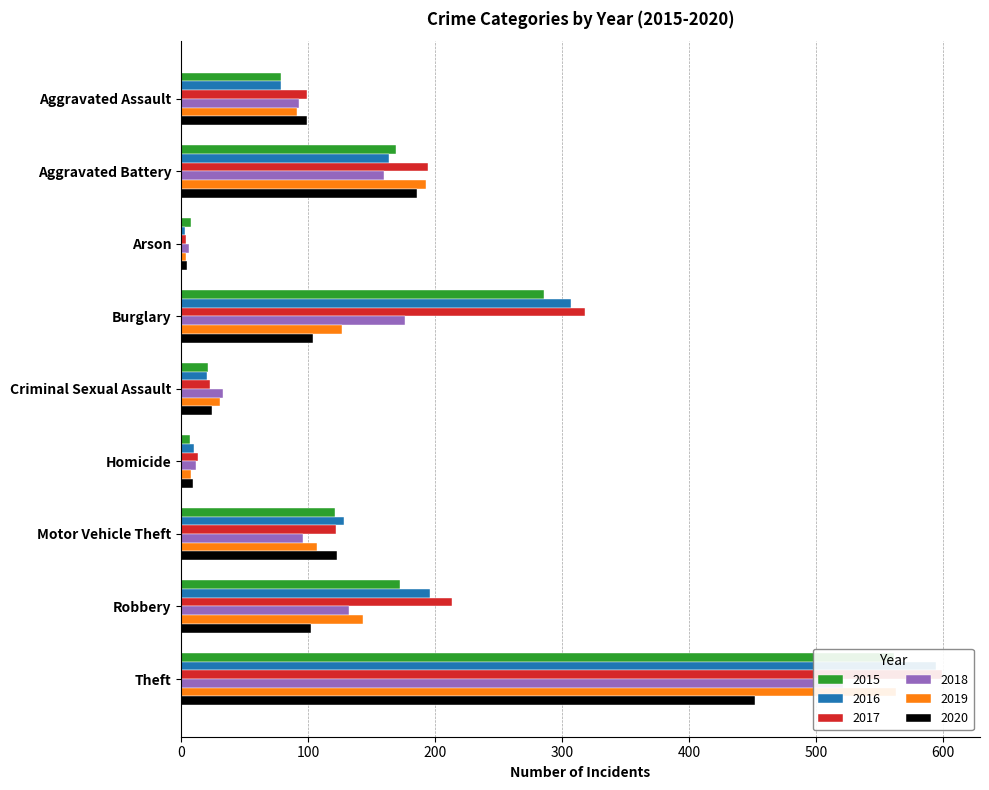

What is the label of the 4th bar from the left?

Burglary